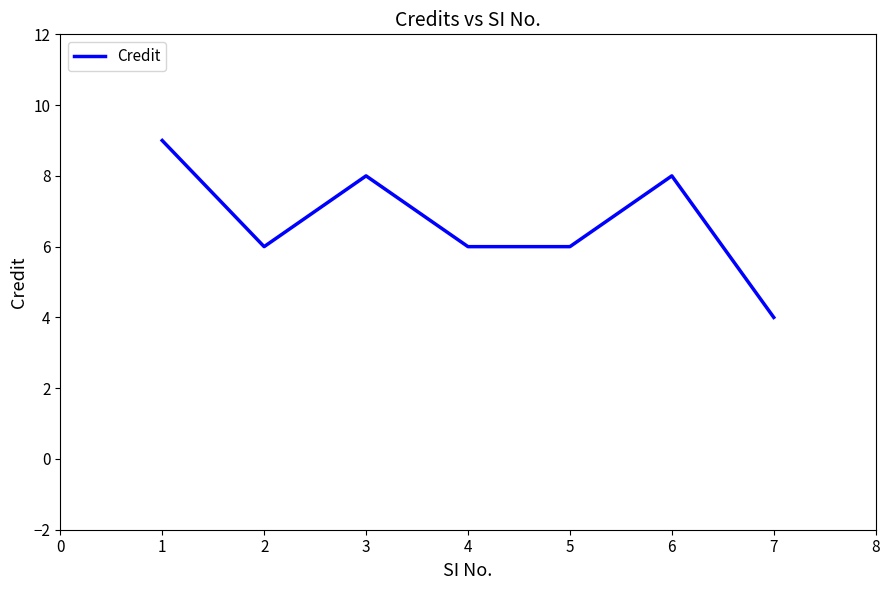

What is the average value?

7